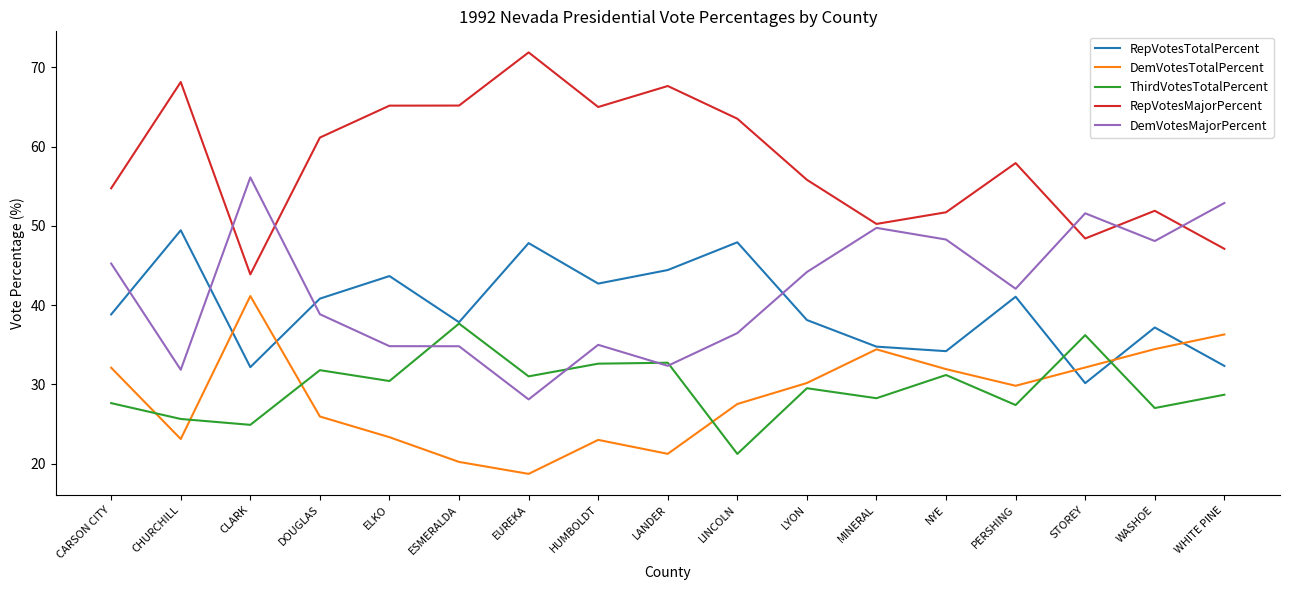

How many distinct data groups are displayed?

5